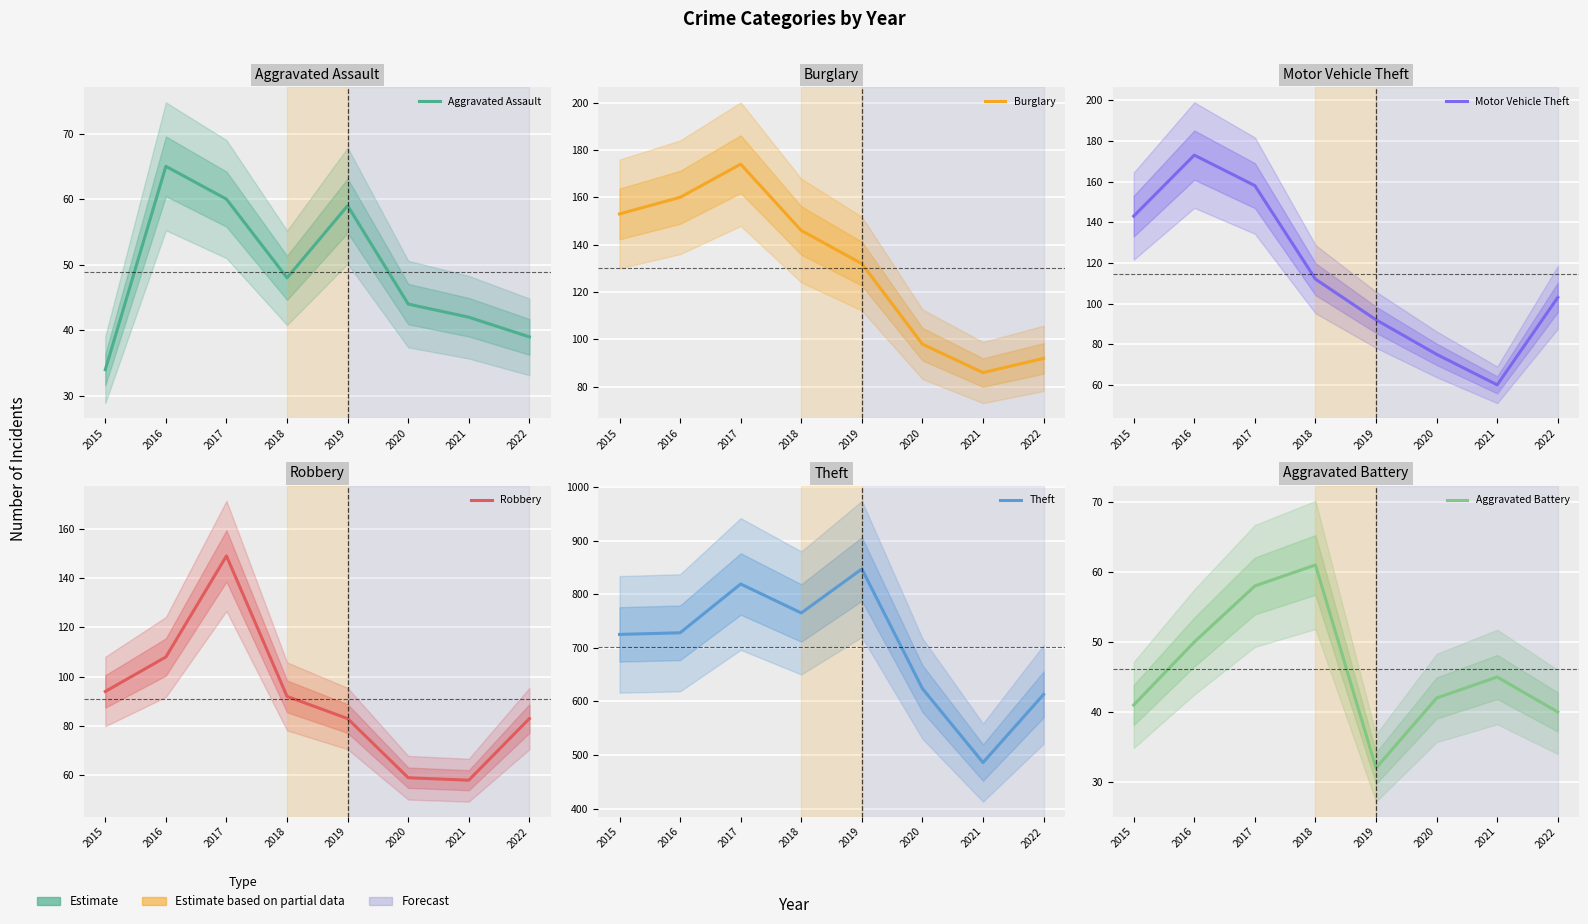

Reading right to left, list all the values displayed in this chart.

Aggravated Assault: 39	42	44	59	48	60	65	34
Burglary: 92	86	98	132	146	174	160	153
Motor Vehicle Theft: 103	60	75	92	112	158	173	143
Robbery: 83	58	59	83	92	149	108	94
Theft: 613	486	624	847	765	819	728	725
Aggravated Battery: 40	45	42	32	61	58	50	41